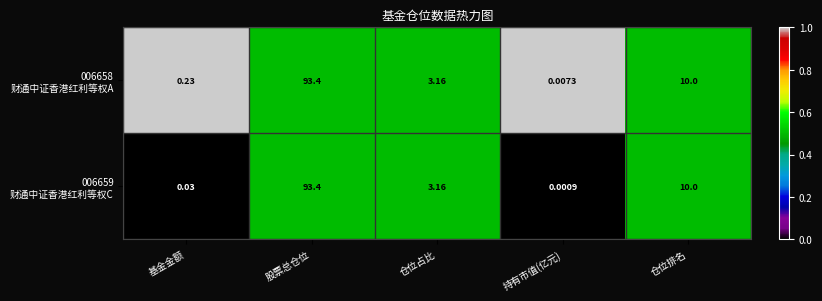

At which category is the sum across all series the highest?

股票总仓位